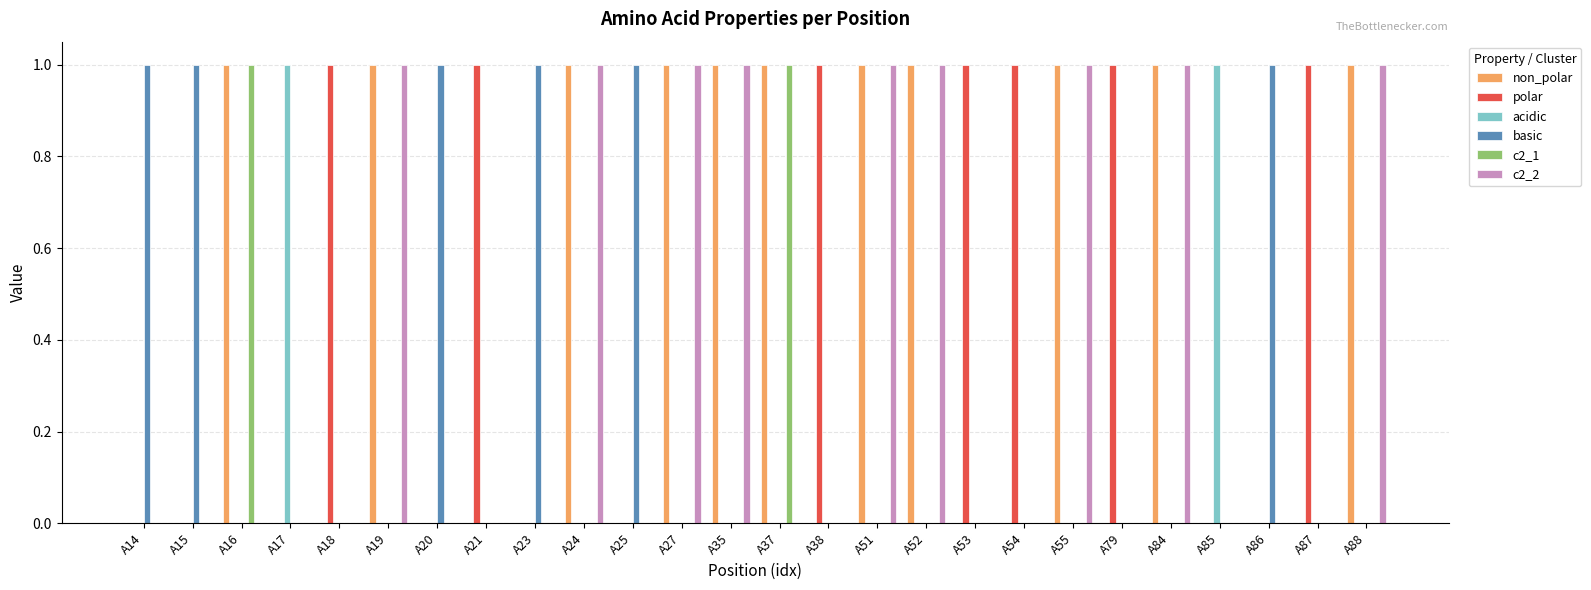

How many groups of bars are there?

26